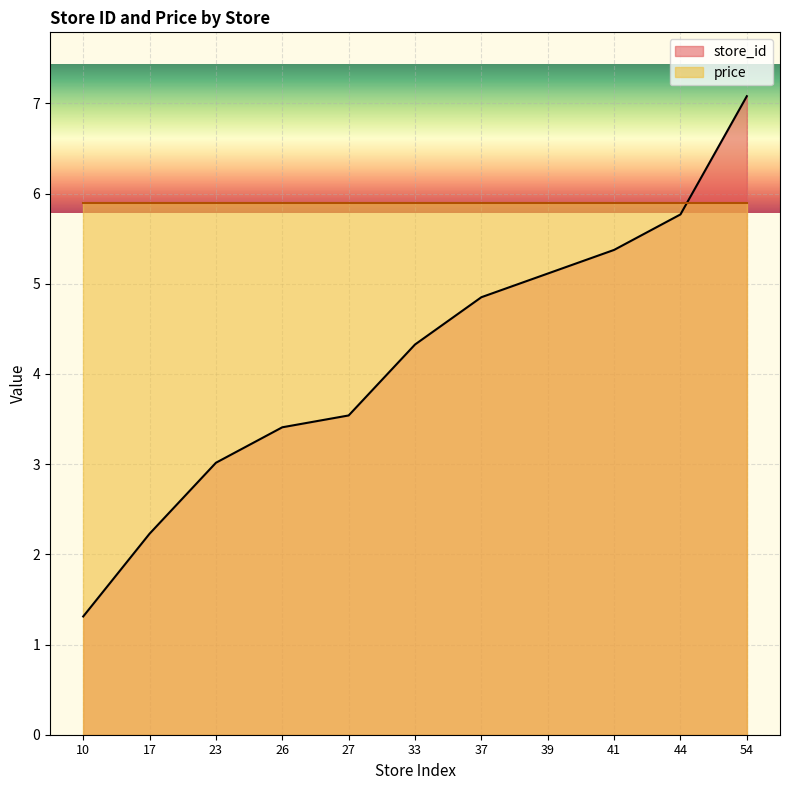

What is the sum of all values?

46.0